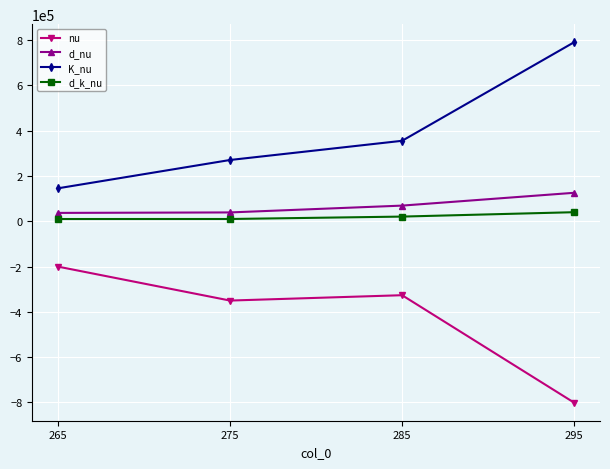

What is the difference between the highest and lowest values at 285?

681789.9